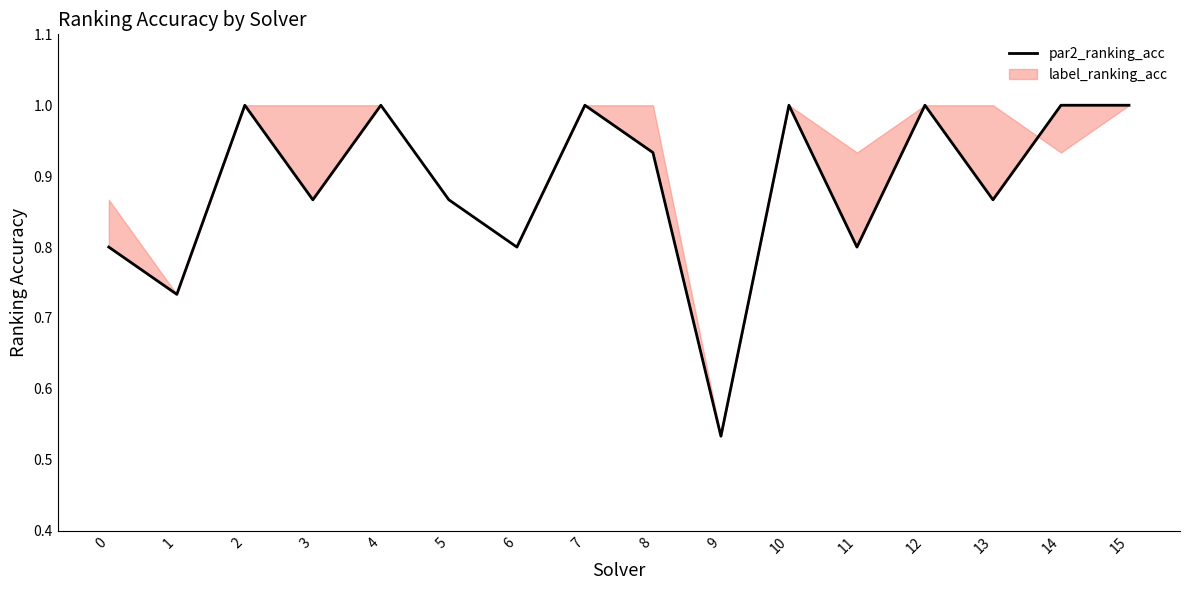

How many data points does each series have?

16